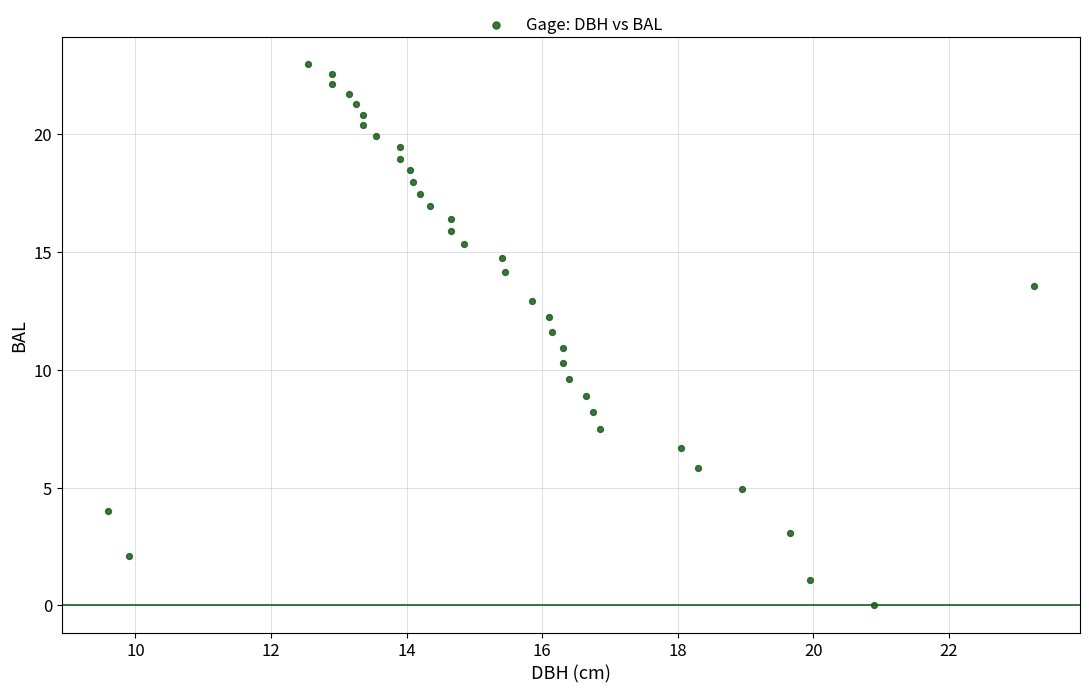

What is the range of Y values (max minus min)?

23.0